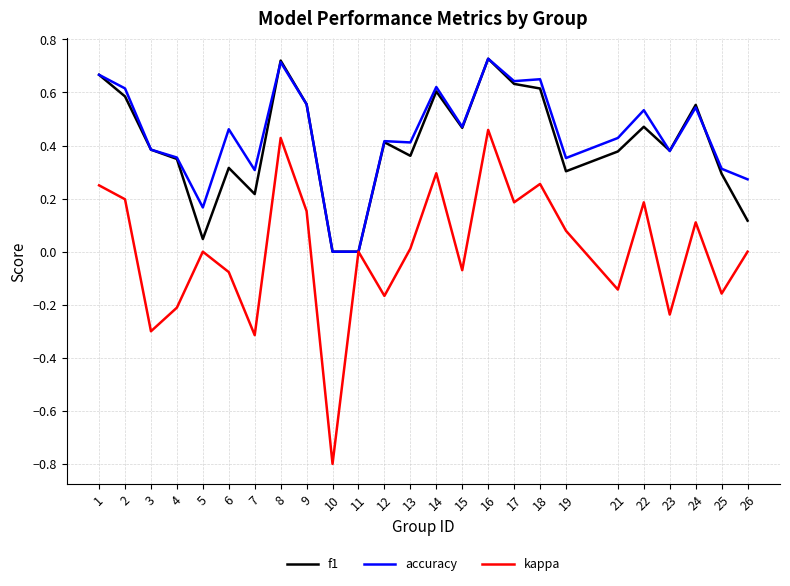

How many lines are shown in the chart?

3